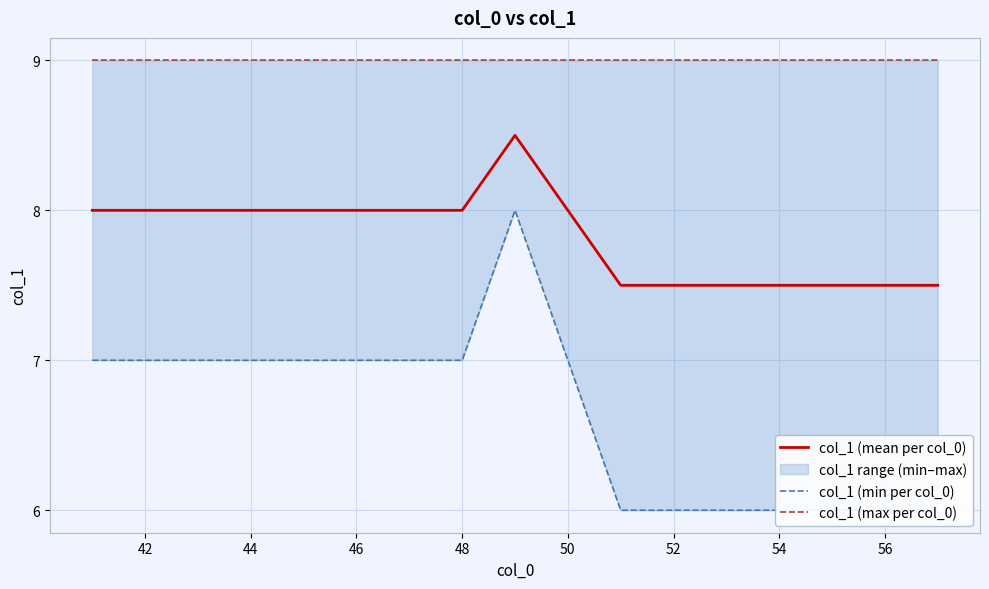

Which series has the widest spread of values?

col_1 (min per col_0)